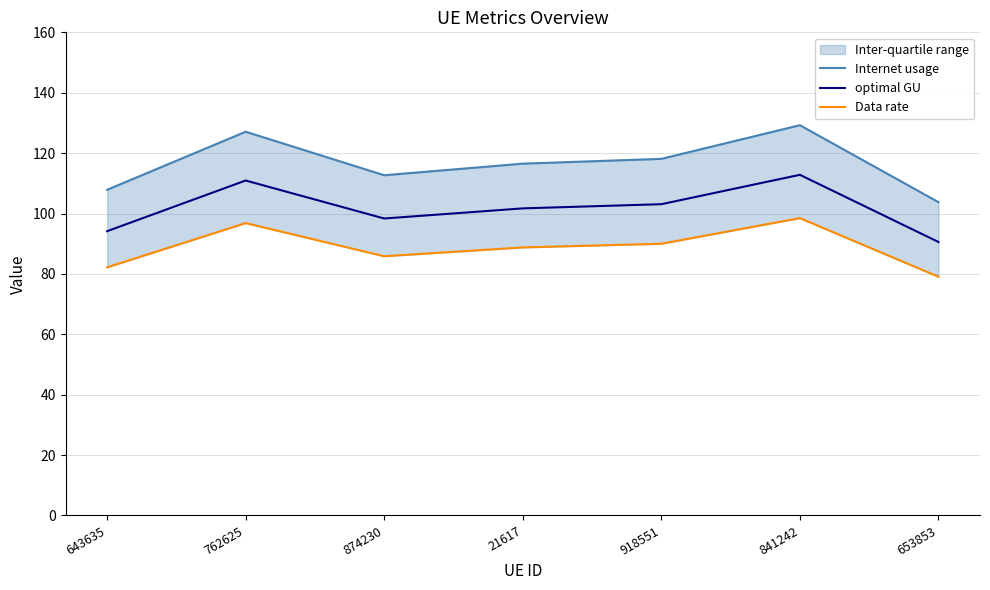

Which series has the largest range (max minus min)?

Internet usage